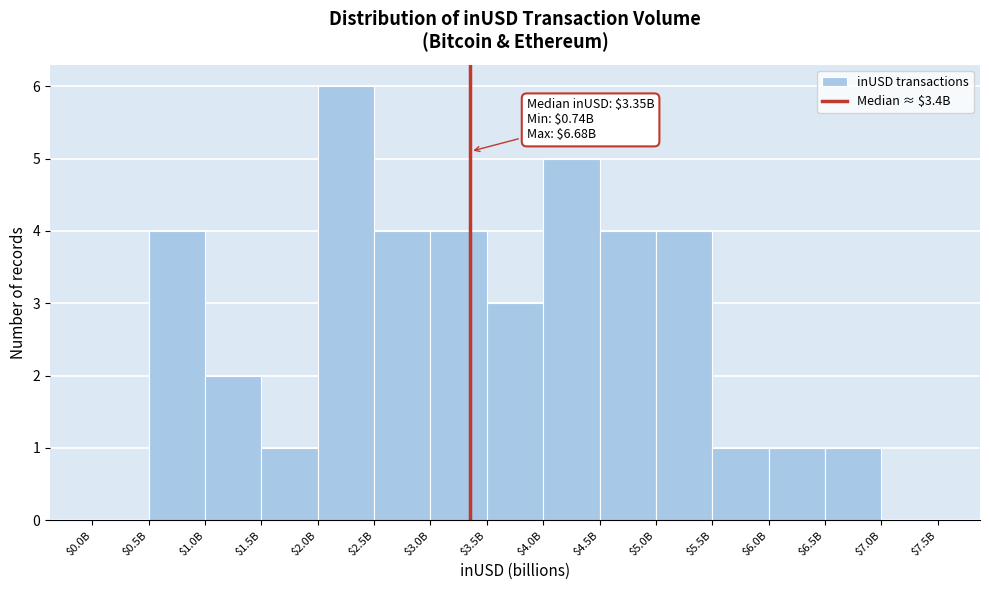

Which category has the highest value across all series?

$2.0B